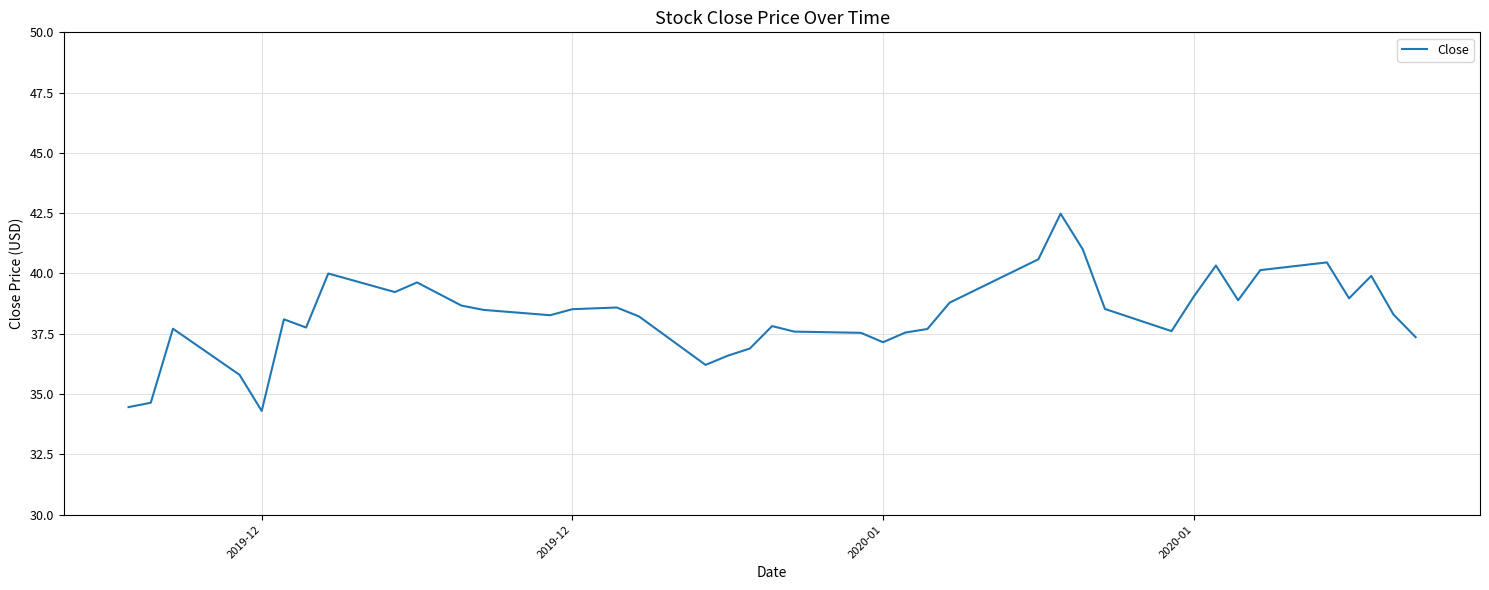

Count the number of data series in this chart.

1